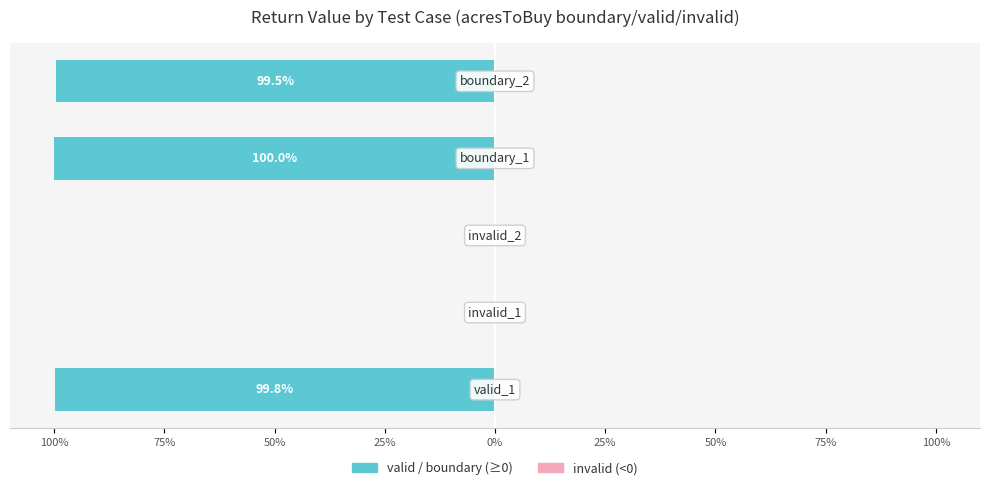

The value of valid (Return ≥ 0) at 100% is -52.2. True or false?

False